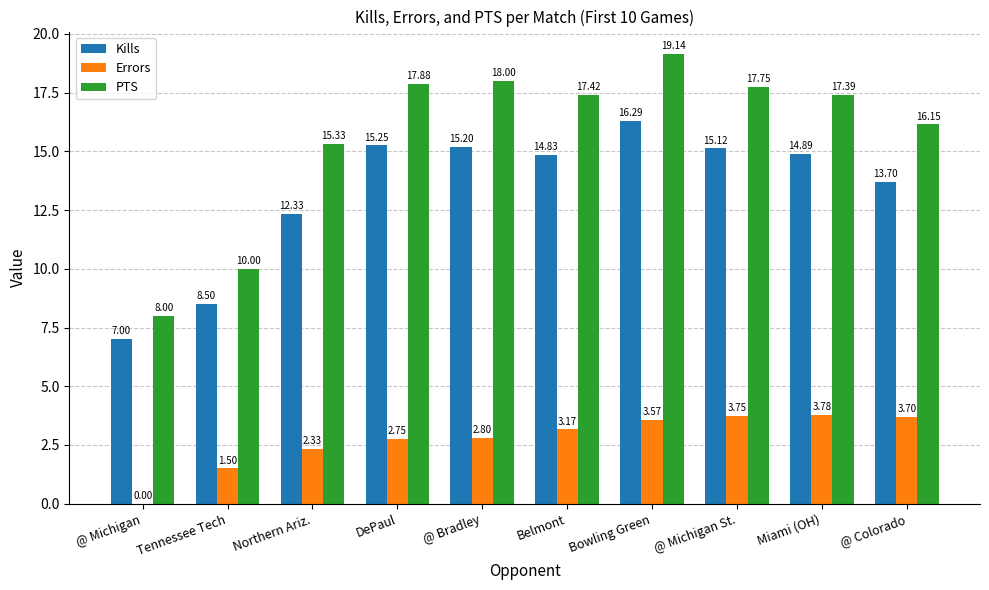

Between Northern Ariz. and Miami (OH), which series saw the biggest shift?

Kills